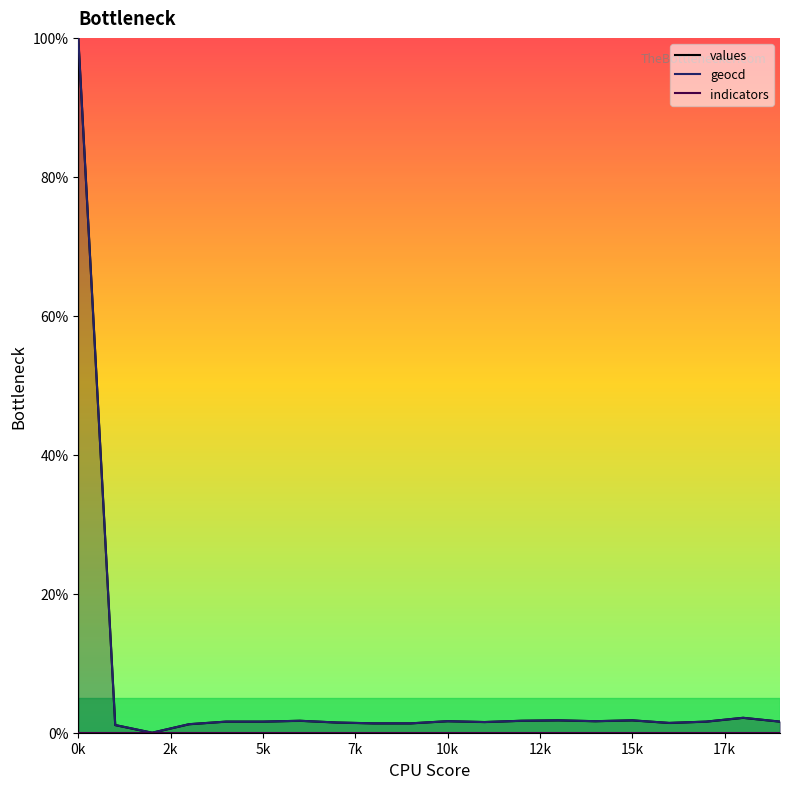

True or false: geocd has more than 2 points higher than both neighbors.

True